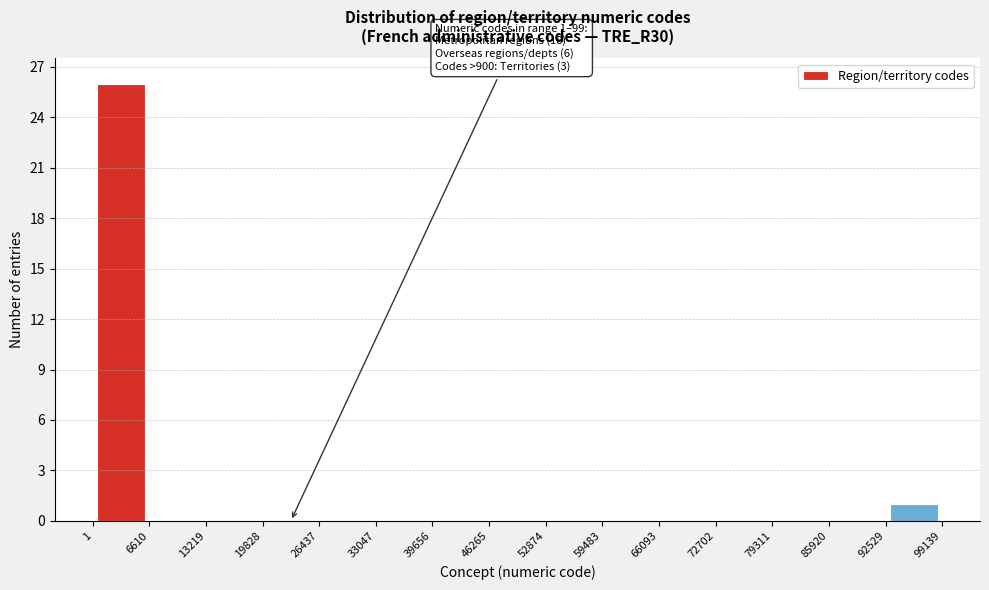

Over which range of the x-axis is the bar tallest?

1 to 6610